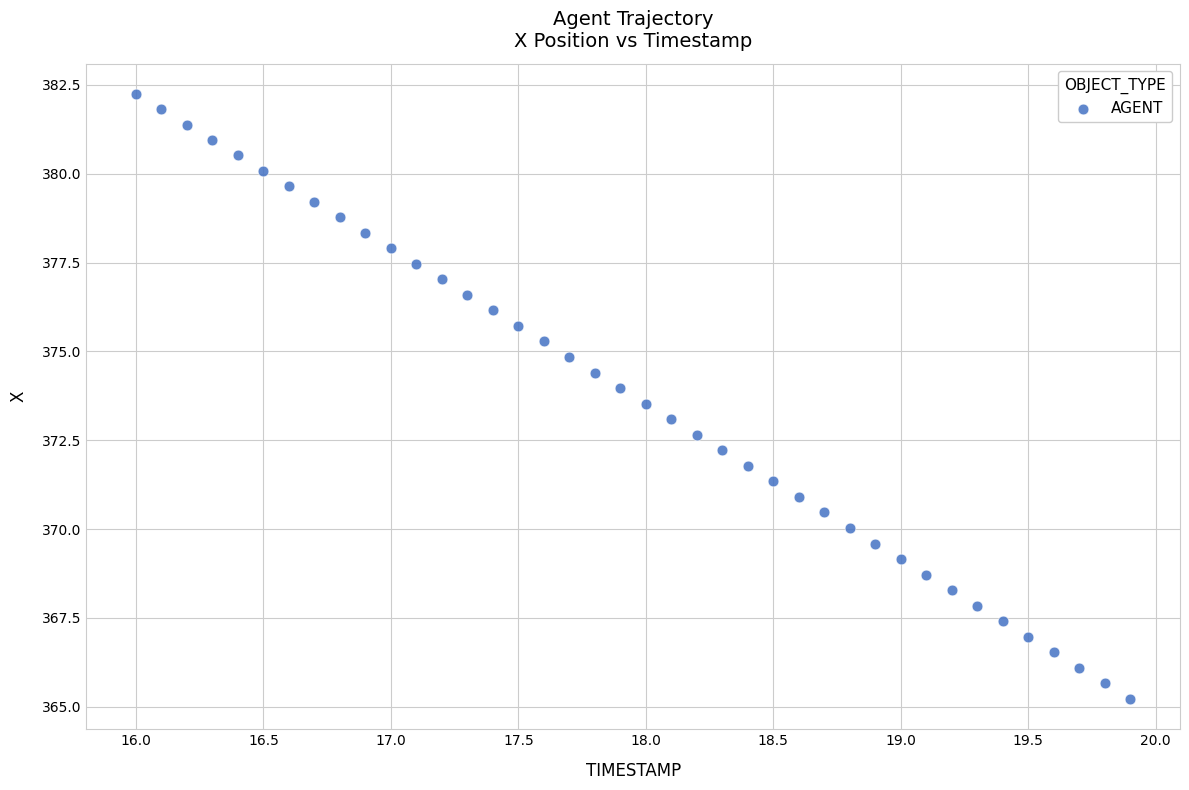

How many points are shown in the scatter plot?

40